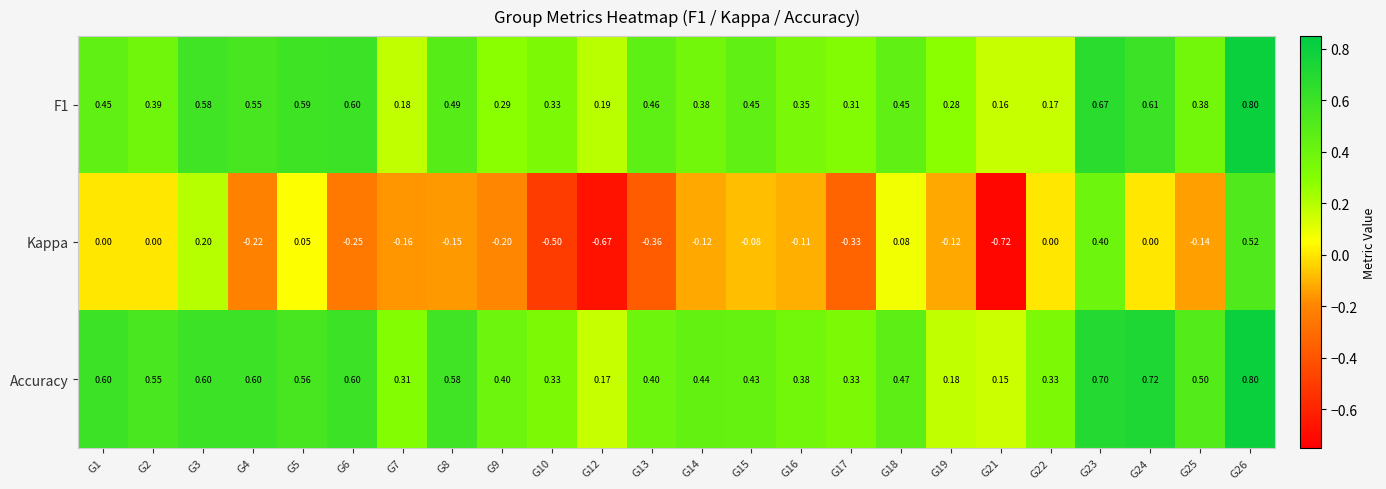

Which series has the largest total across all categories?

Accuracy